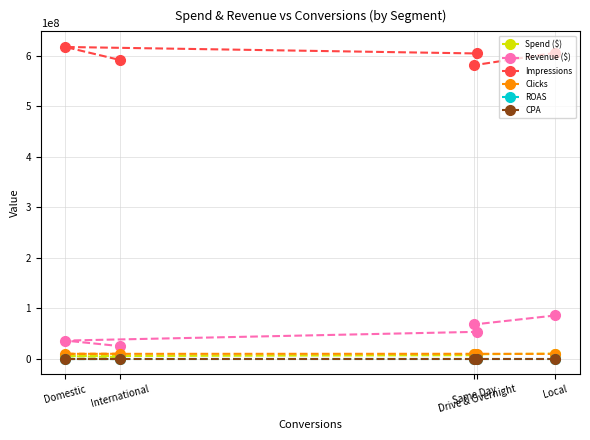

List the series in order of their peak value, highest first.

Impressions, Revenue ($), Spend ($), Clicks, CPA, ROAS